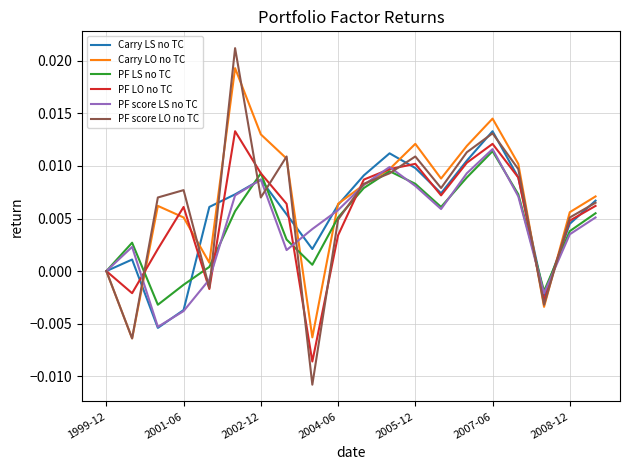

Which series has the largest range (max minus min)?

PF score LO no TC